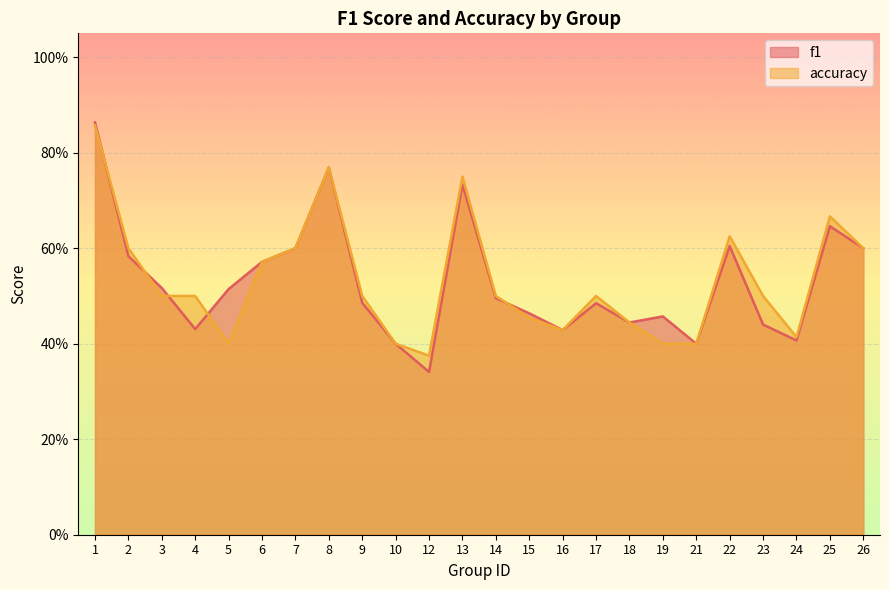

What is the lowest value of the accuracy series?

0.4